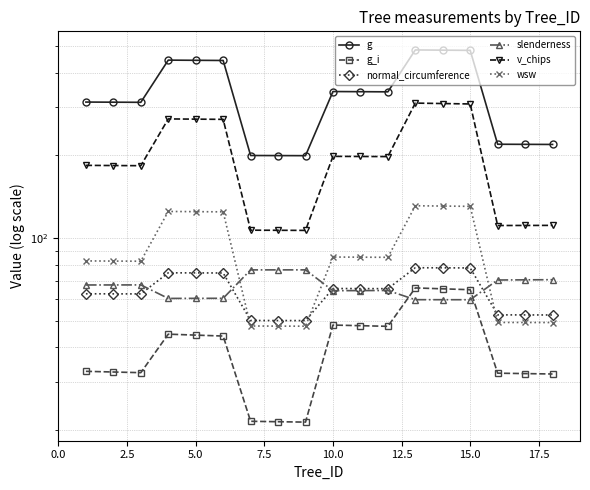

How many values in the g series exceed 340?

9